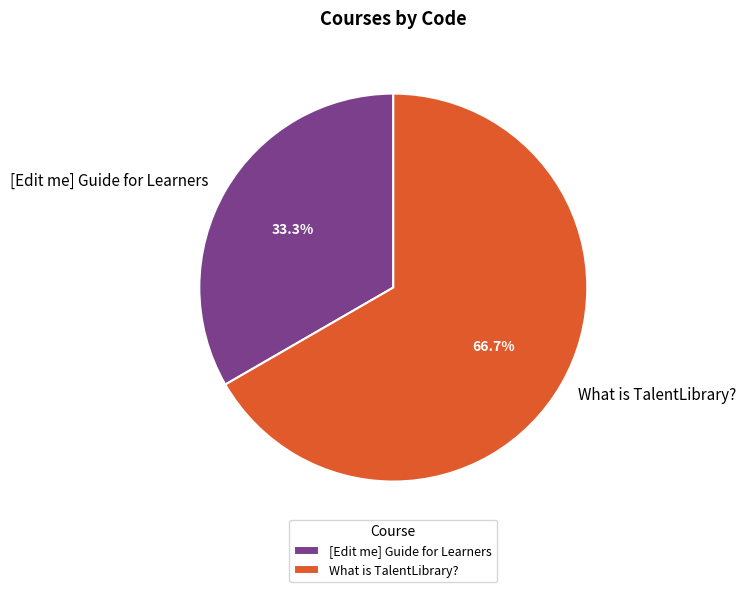

What percentage is the [Edit me] Guide for Learners slice, to the nearest percent?

33%